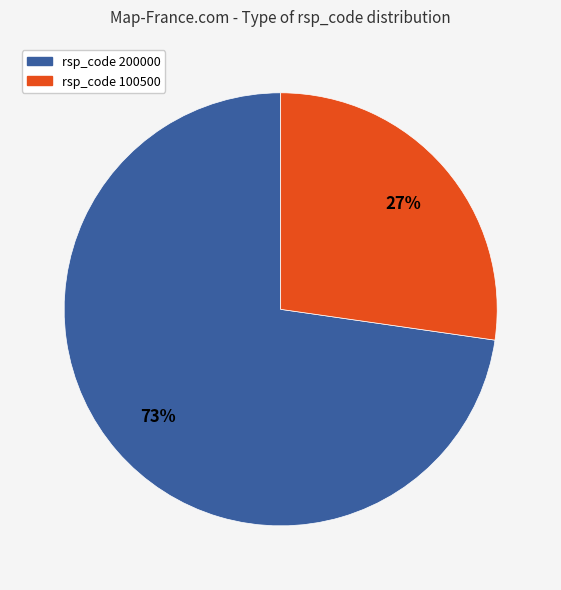

How many segments does this pie chart have?

2